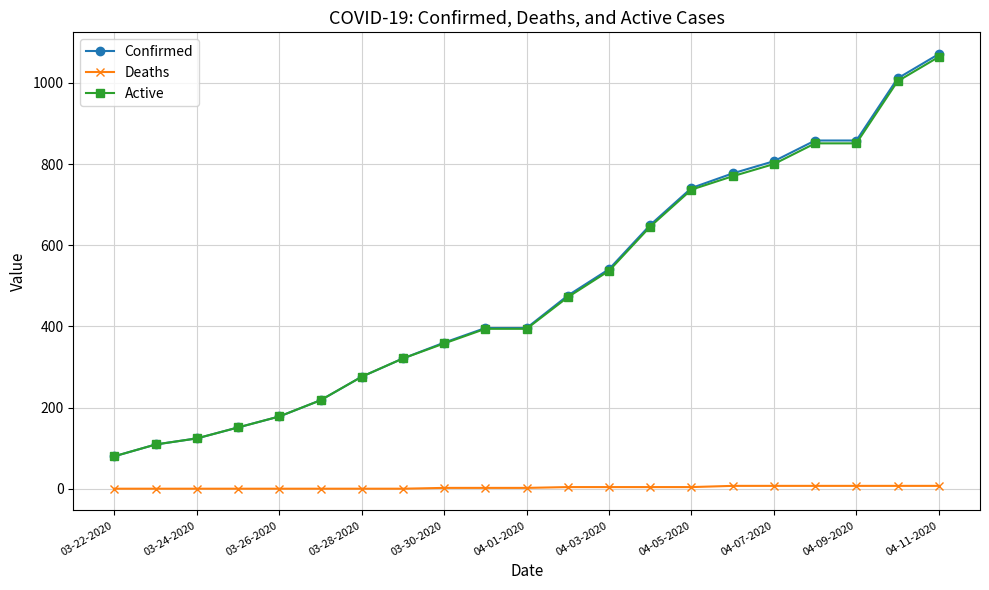

How many Deaths values are between 0 and 7?

21